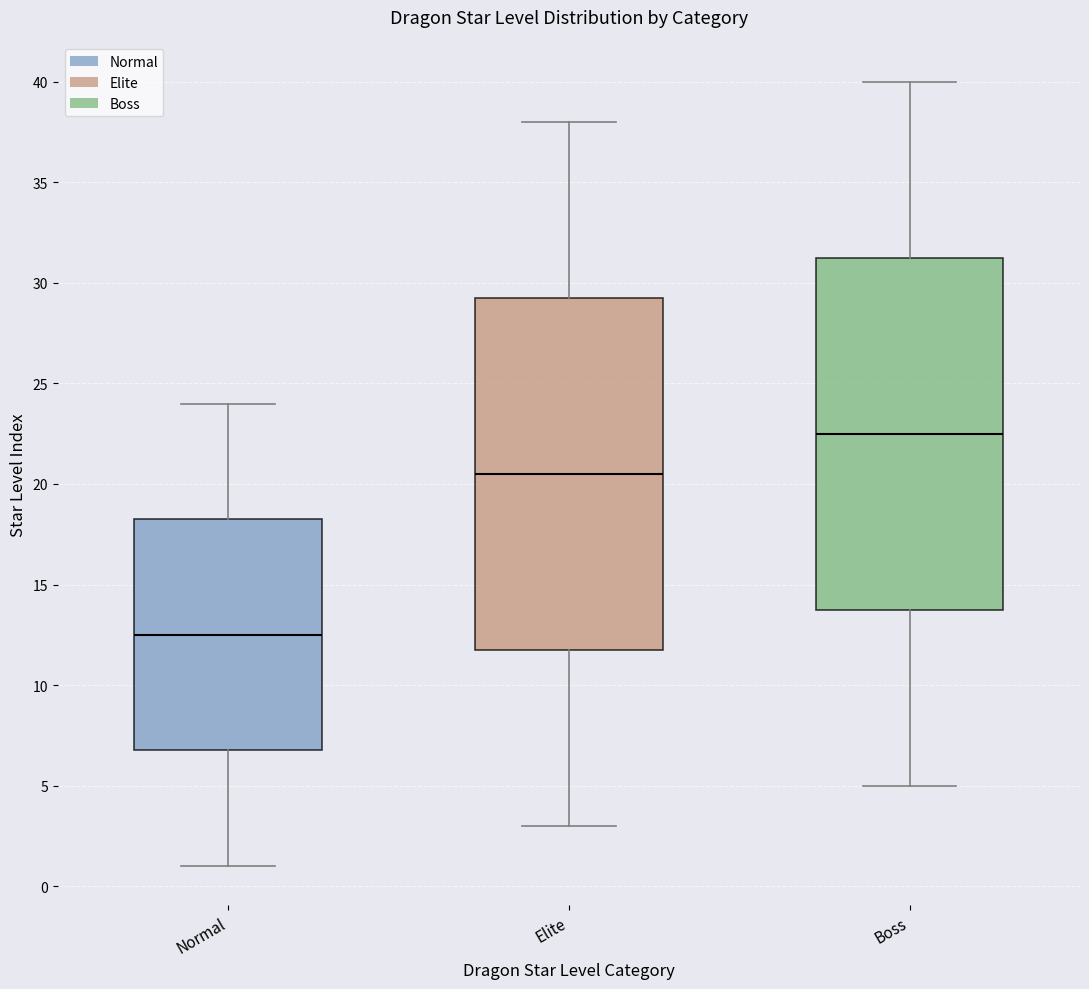

Which box has the highest median line?

Boss